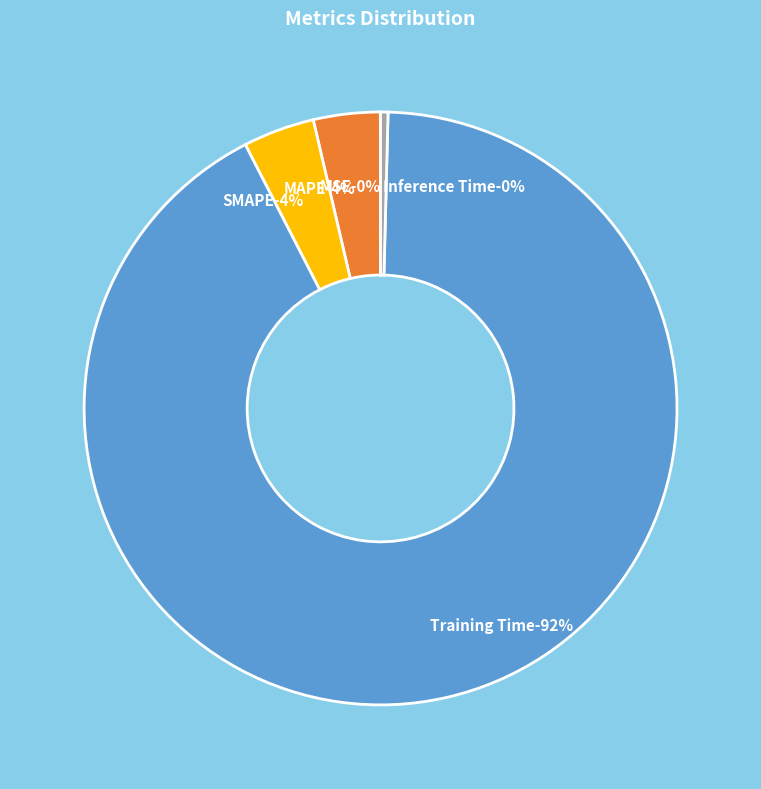

Does MSE represent more than half of the total?

No